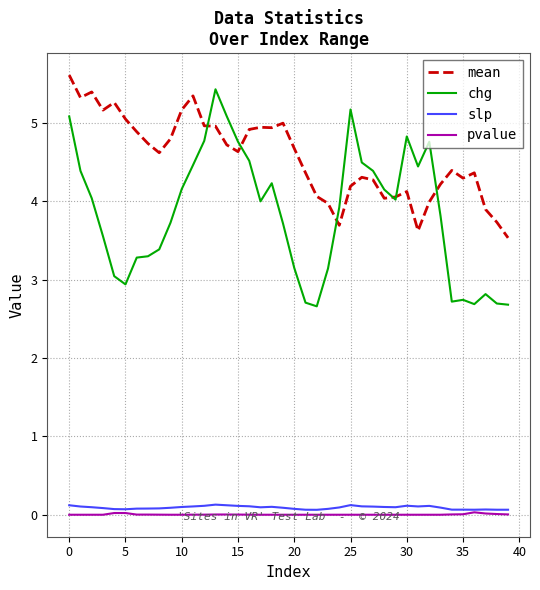

What is the greatest value displayed?

5.6